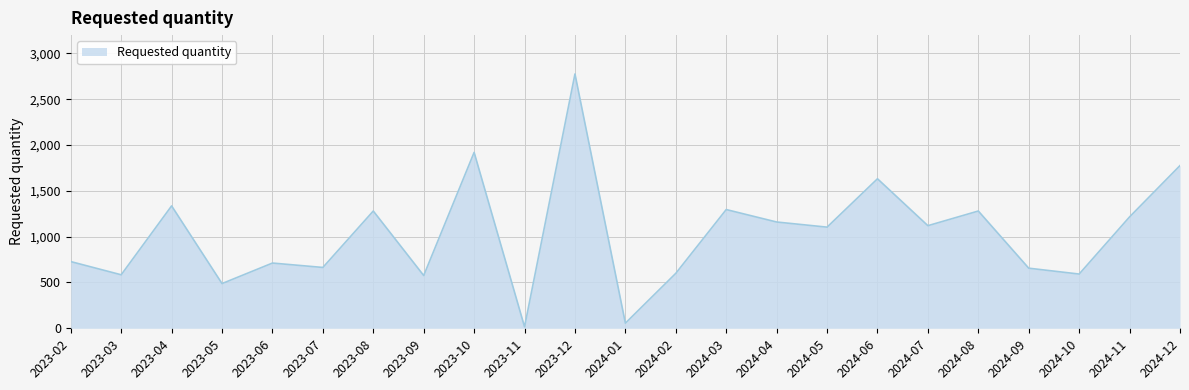

Between 2024-07 and 2023-05, which is larger?

2024-07